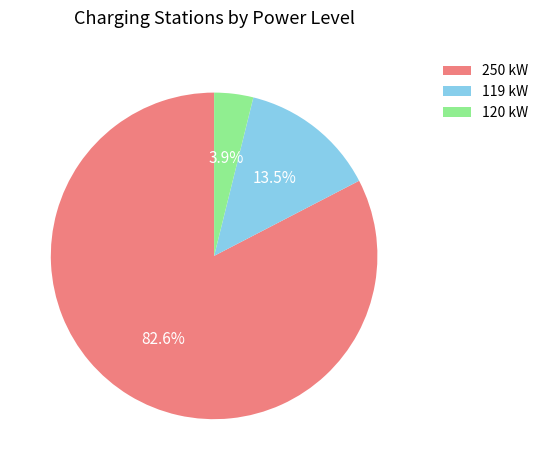

Which has a higher value, 119 kW or 250 kW?

250 kW